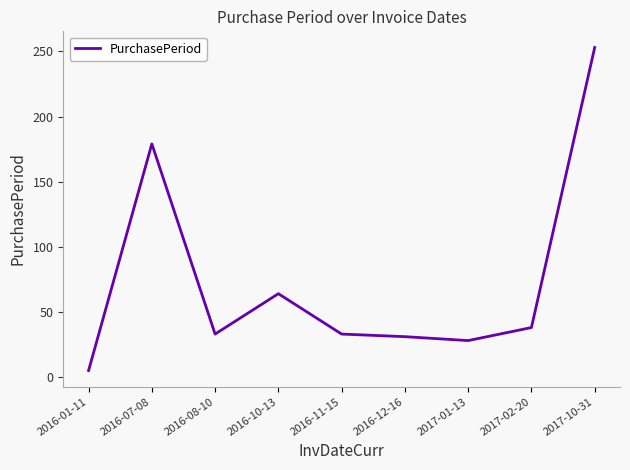

Reading left to right, transcribe all the data shown in this chart.

2016-01-11=5	2016-07-08=179	2016-08-10=33	2016-10-13=64	2016-11-15=33	2016-12-16=31	2017-01-13=28	2017-02-20=38	2017-10-31=253